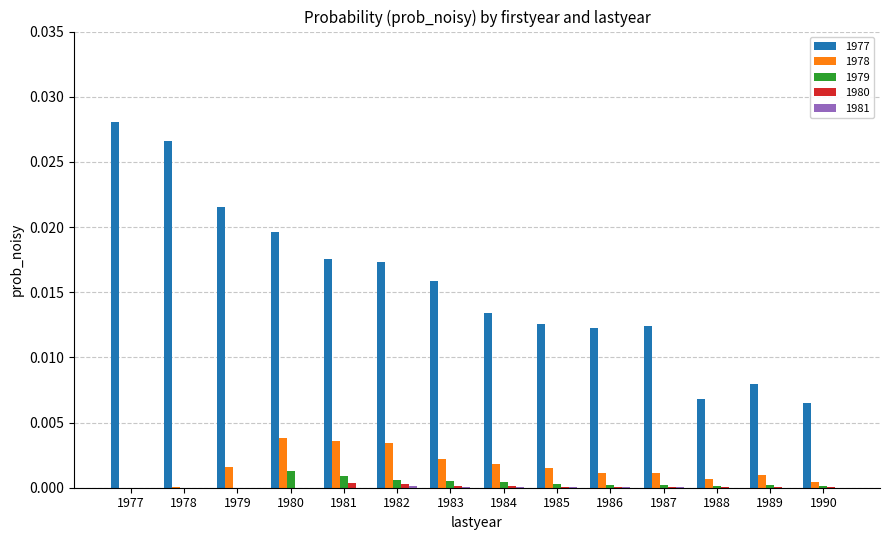

The value of 1979 at 1988 is 0.0. True or false?

True